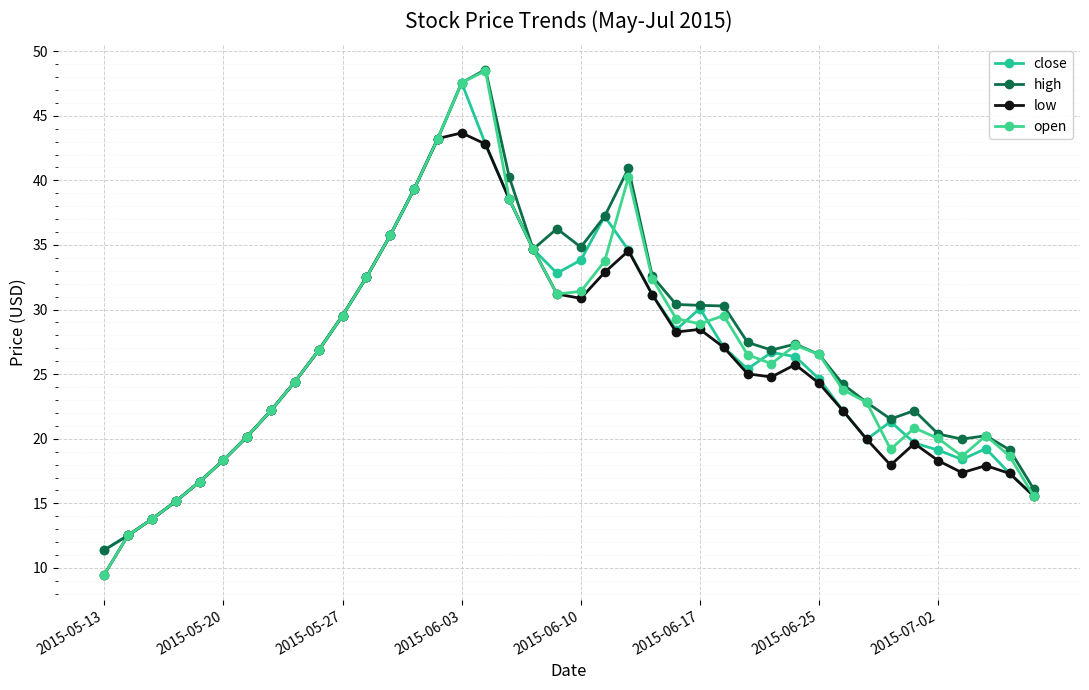

Which series has the largest range (max minus min)?

open